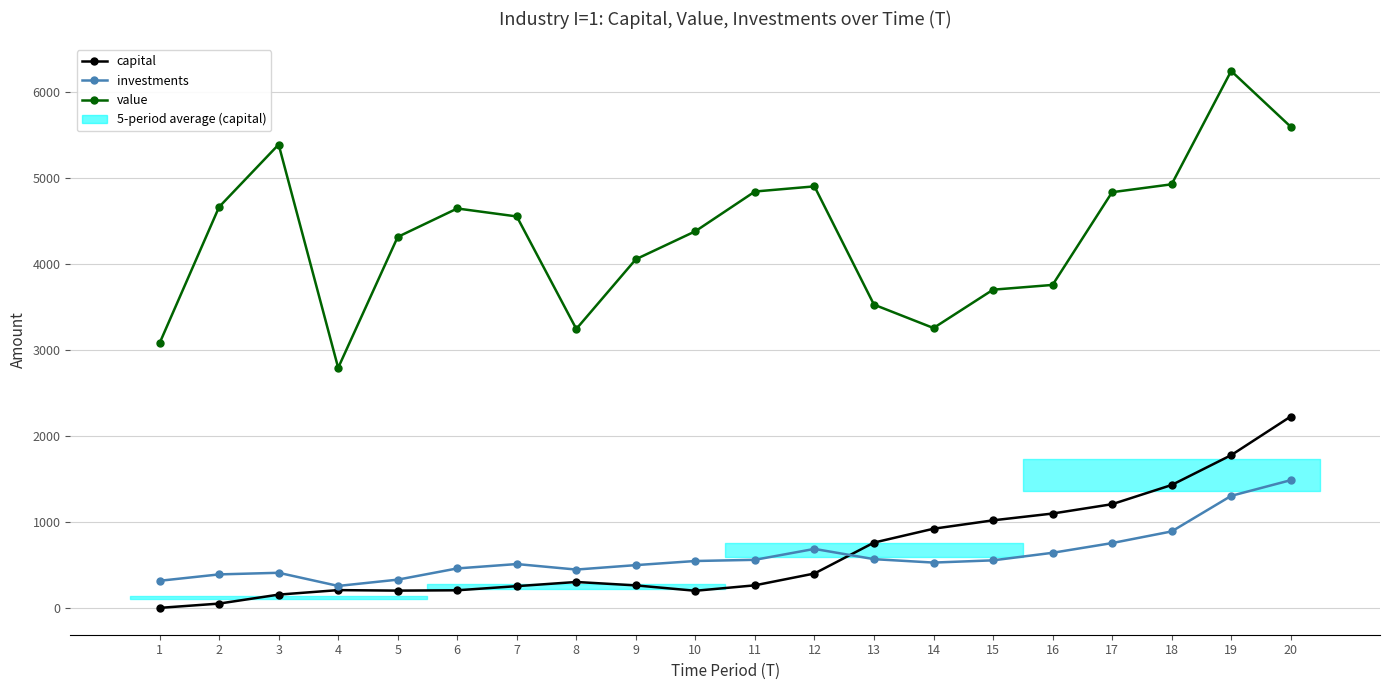

Reading left to right, extract all data points from this chart.

capital: 1=2.8	2=52.6	3=156.9	4=209.2	5=203.4	6=207.2	7=255.2	8=303.7	9=264.1	10=201.6	11=265.0	12=402.2	13=761.5	14=922.4	15=1020.1	16=1099.0	17=1207.7	18=1430.5	19=1777.3	20=2226.3
investments: 1=317.6	2=391.8	3=410.6	4=257.7	5=330.8	6=461.2	7=512.0	8=448.0	9=499.6	10=547.5	11=561.2	12=688.1	13=568.9	14=529.2	15=555.1	16=642.9	17=755.9	18=891.2	19=1304.4	20=1486.7
value: 1=3078.5	2=4661.7	3=5387.1	4=2792.2	5=4313.2	6=4643.9	7=4551.2	8=3244.1	9=4053.7	10=4379.3	11=4840.9	12=4900.9	13=3526.5	14=3254.7	15=3700.2	16=3755.6	17=4833.0	18=4924.9	19=6241.7	20=5593.6